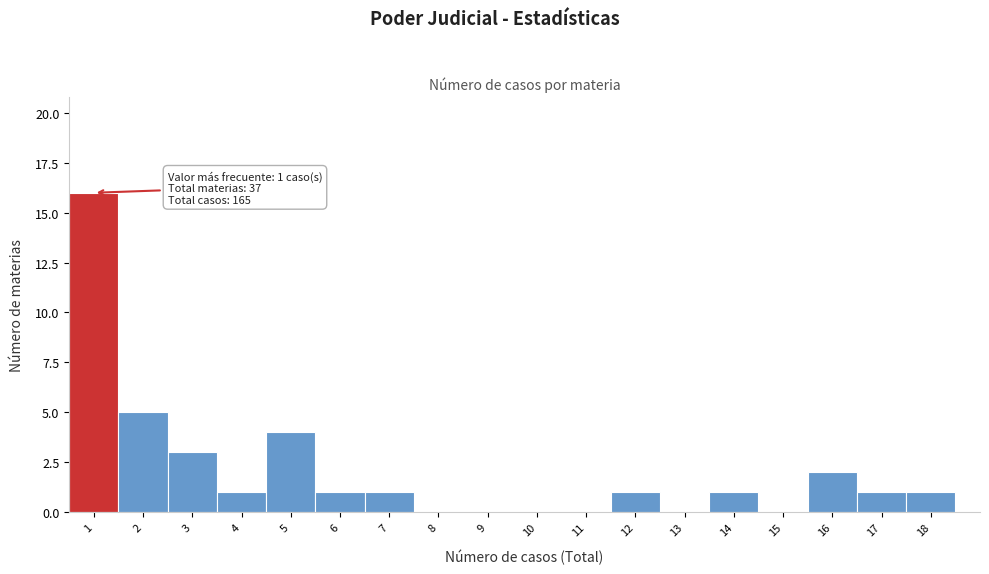

Which range on the x-axis has the tallest bar?

0.5 to 1.5